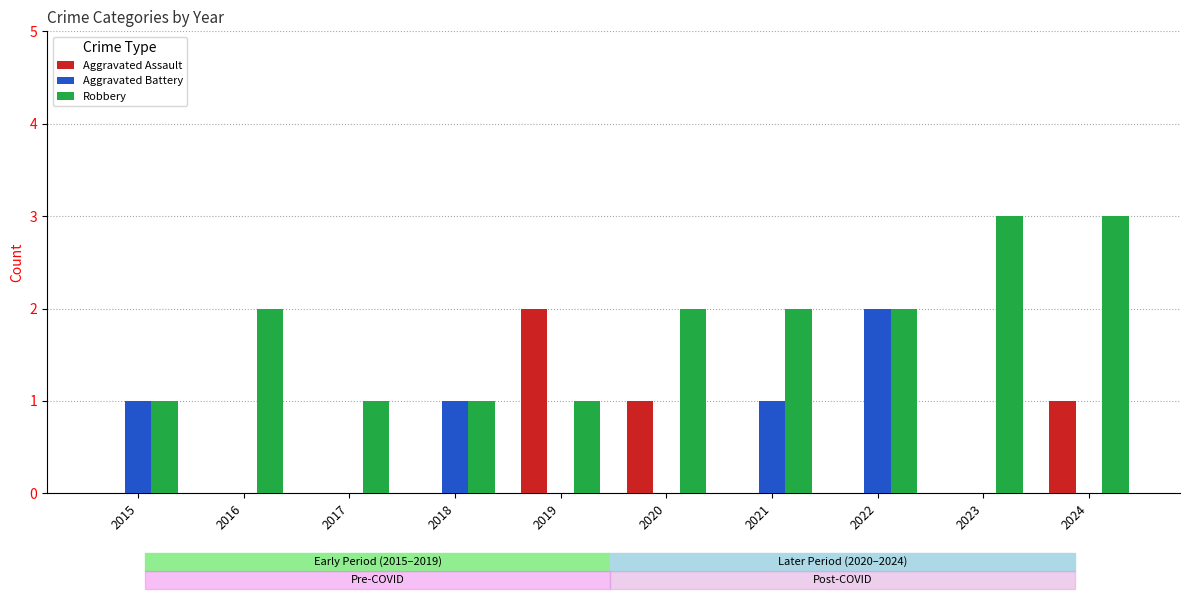

What are all the series names shown in the legend?

Aggravated Assault, Aggravated Battery, Robbery